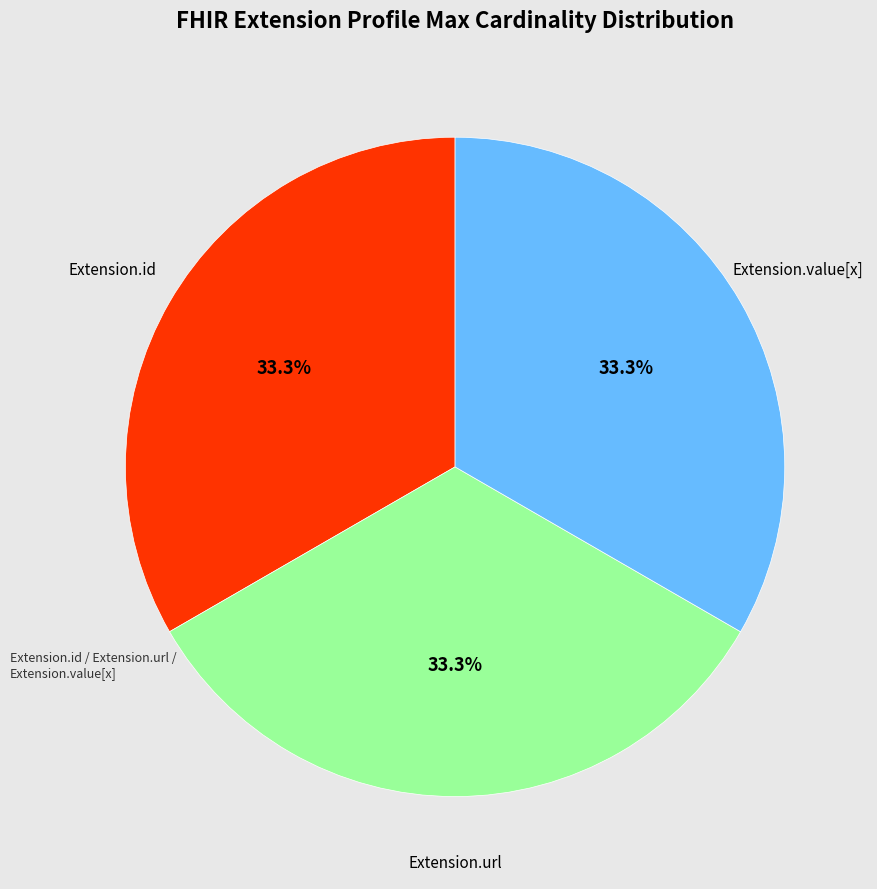

Count the number of slices in the pie.

3